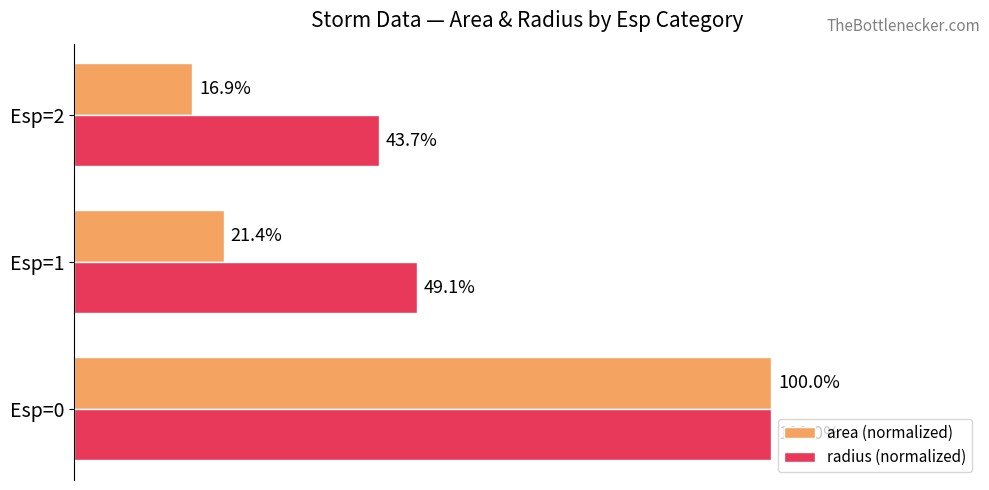

Which series has the widest spread of values?

area (normalized)